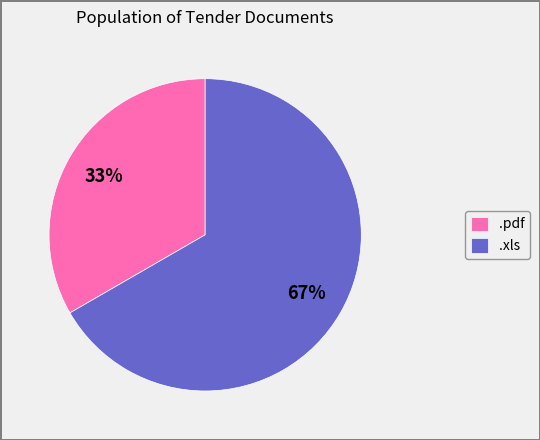

Which slice represents more than half of the pie?

.xls